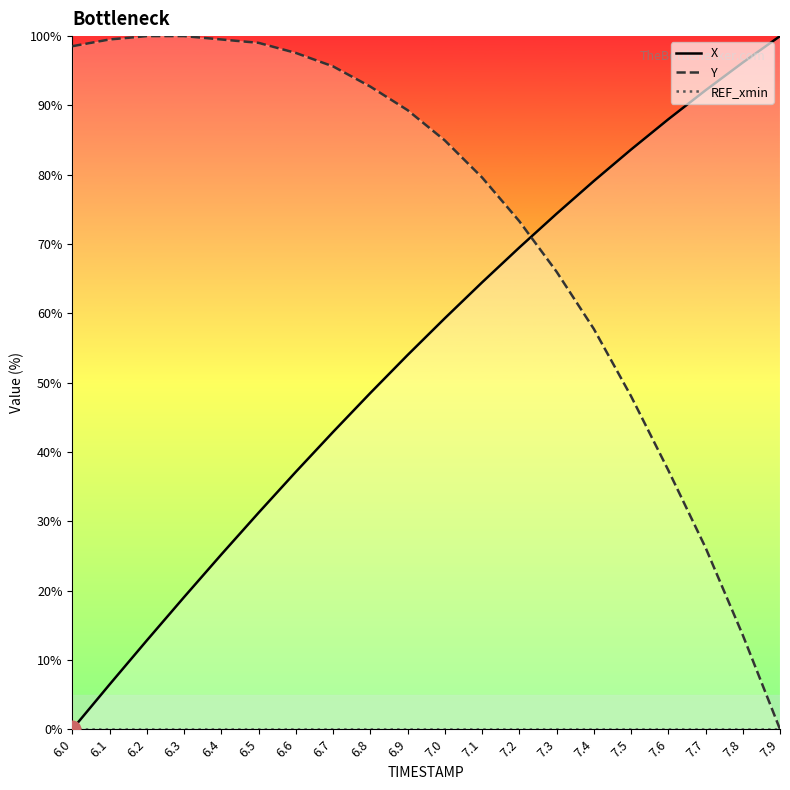

Rank the categories by X value from lowest to highest.

6.0, 6.1, 6.2, 6.3, 6.4, 6.5, 6.6, 6.7, 6.8, 6.9, 7.0, 7.1, 7.2, 7.3, 7.4, 7.5, 7.6, 7.7, 7.8, 7.9